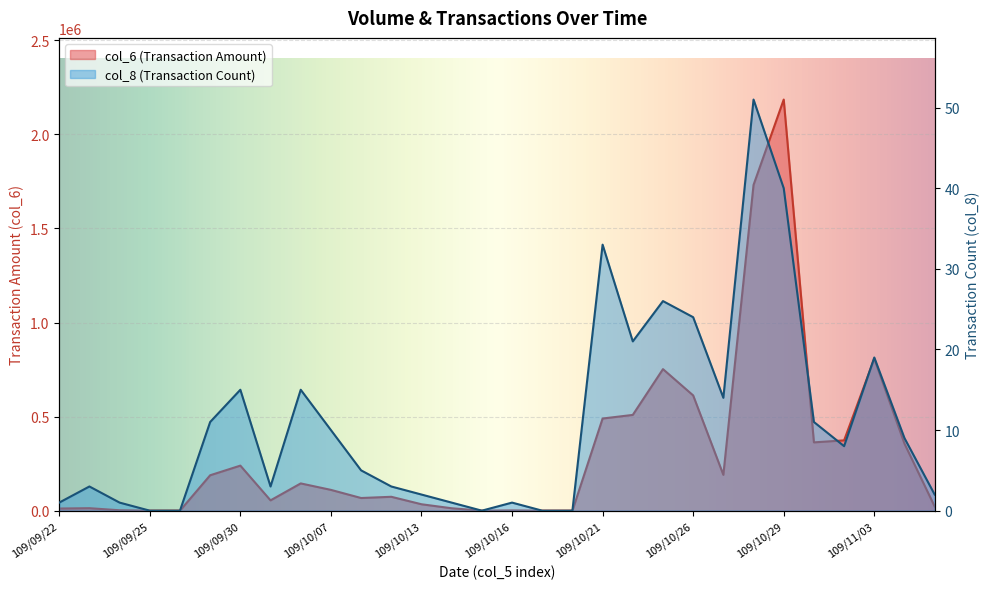

At which label does col_8 first exceed 8?

109/09/29